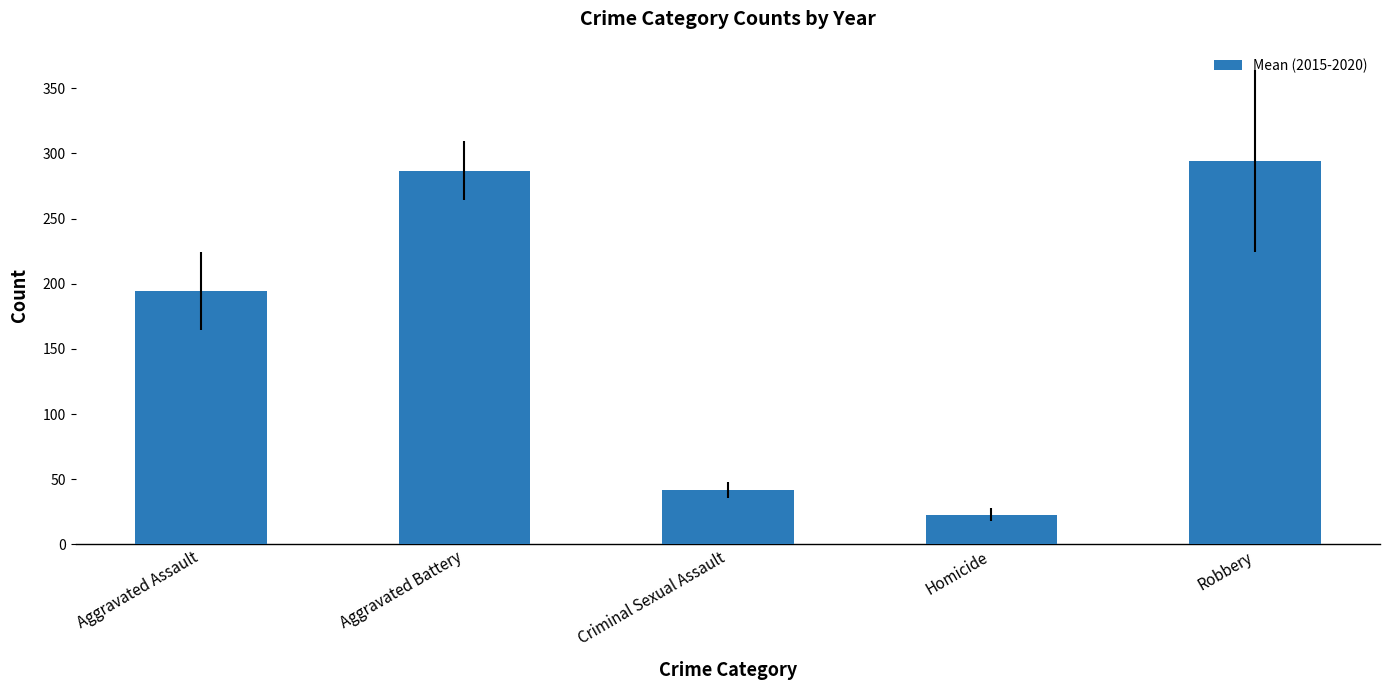

Rank the categories by value from lowest to highest.

Homicide, Criminal Sexual Assault, Aggravated Assault, Aggravated Battery, Robbery